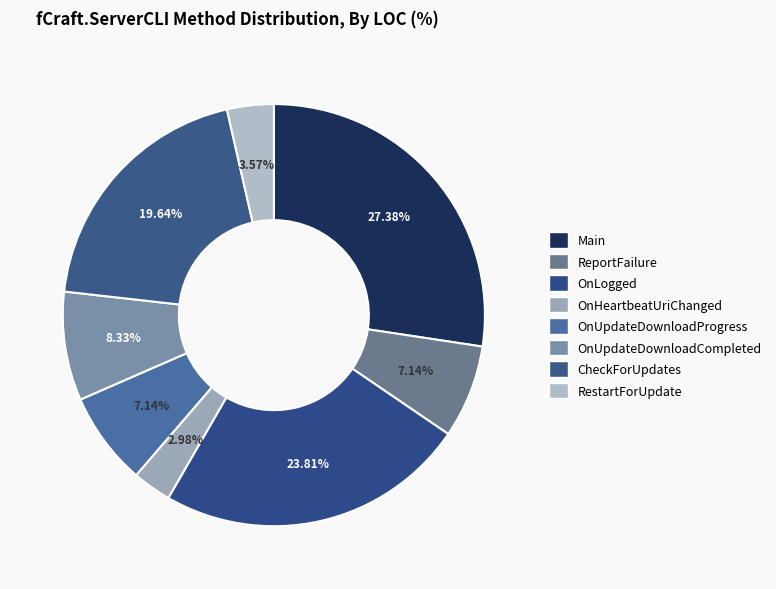

How many segments does this pie chart have?

8